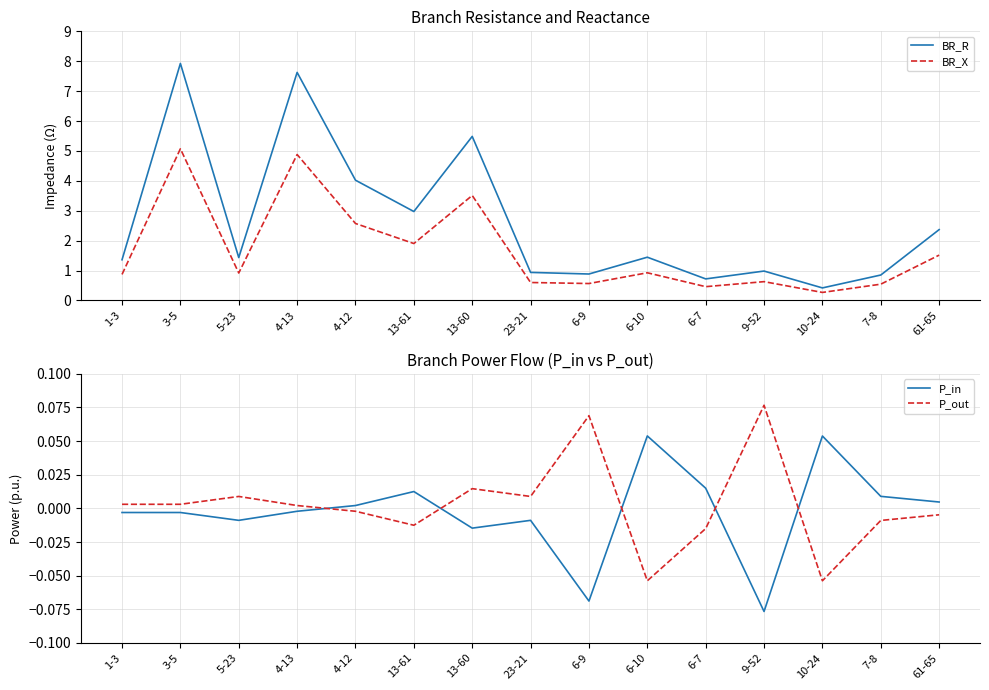

What are all the series names shown in the legend?

BR_R, BR_X, P_in, P_out